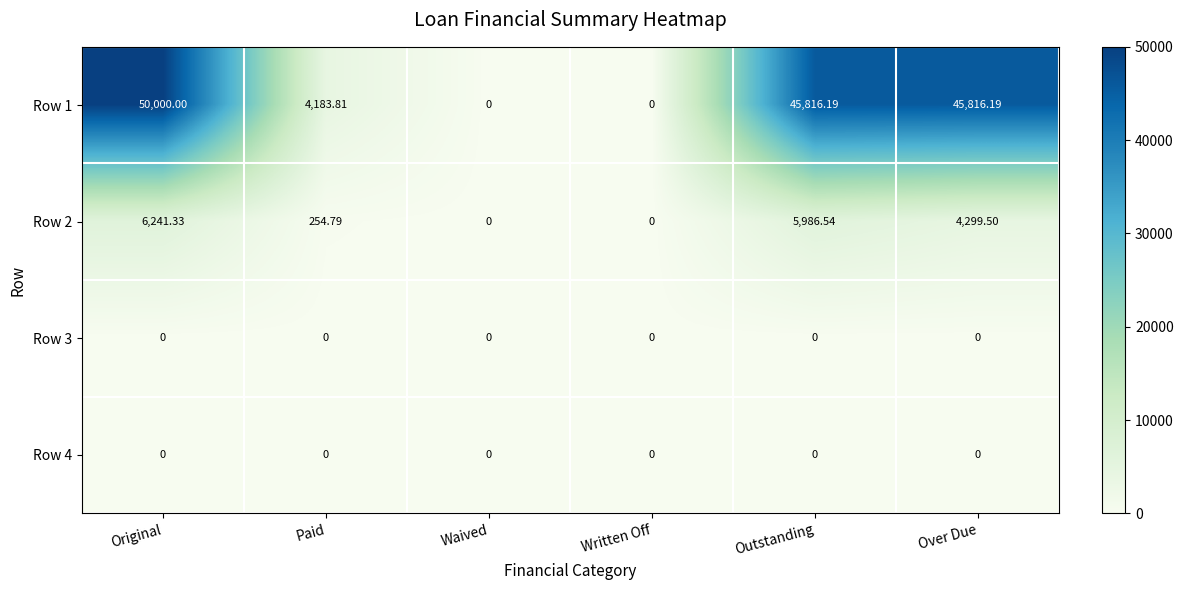

Is the value of Row 2 at Original greater than the value of Row 1 at Paid?

Yes